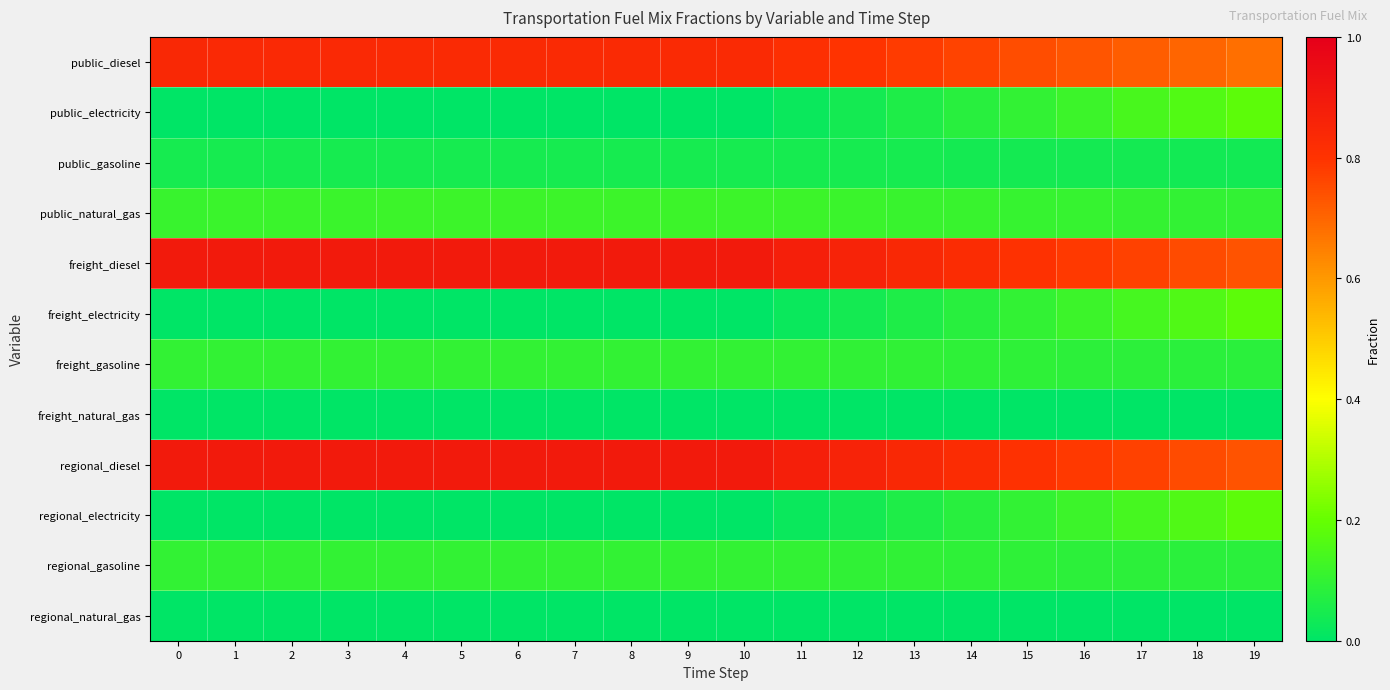

What is the total value across all series at 15?

3.0